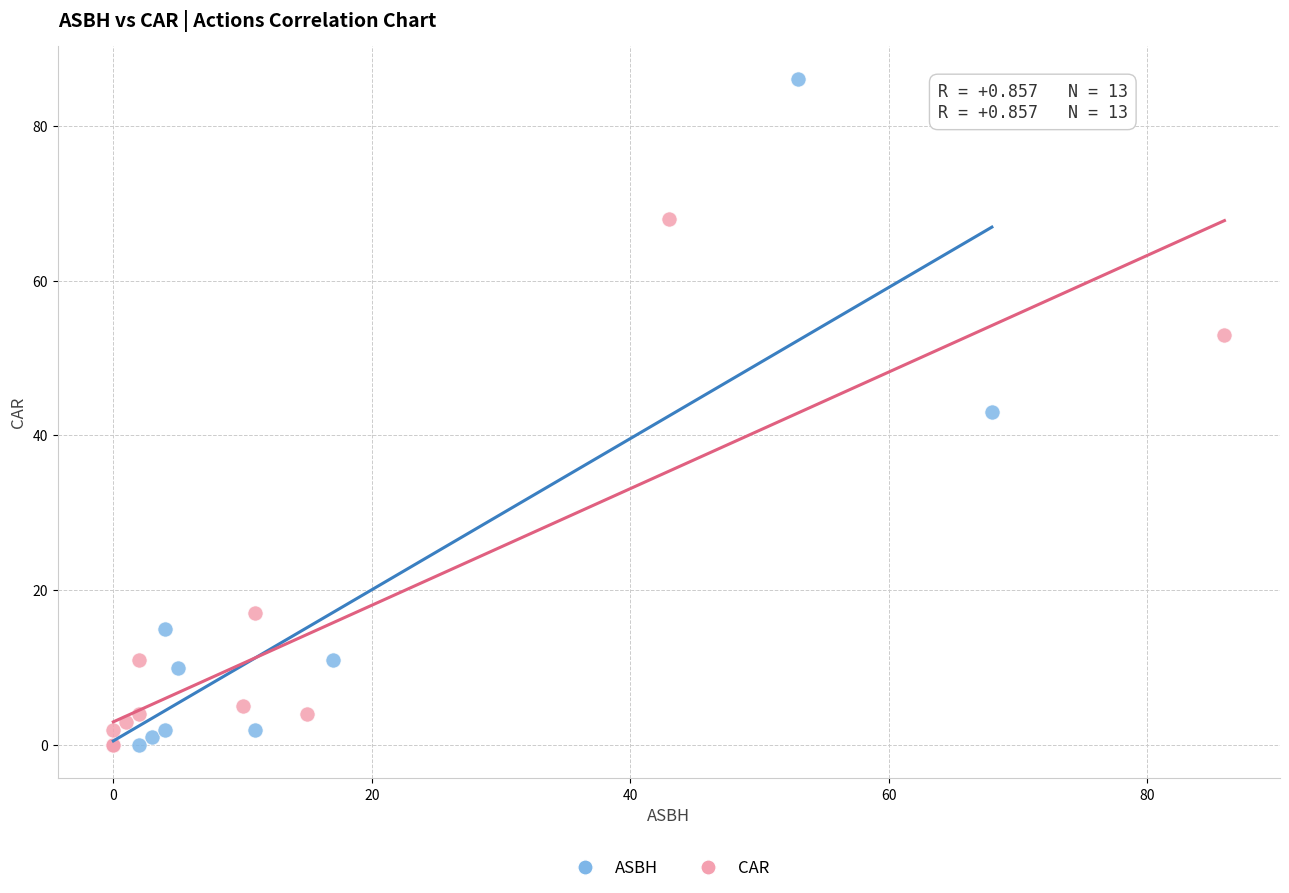

Which series contains the highest Y value?

ASBH